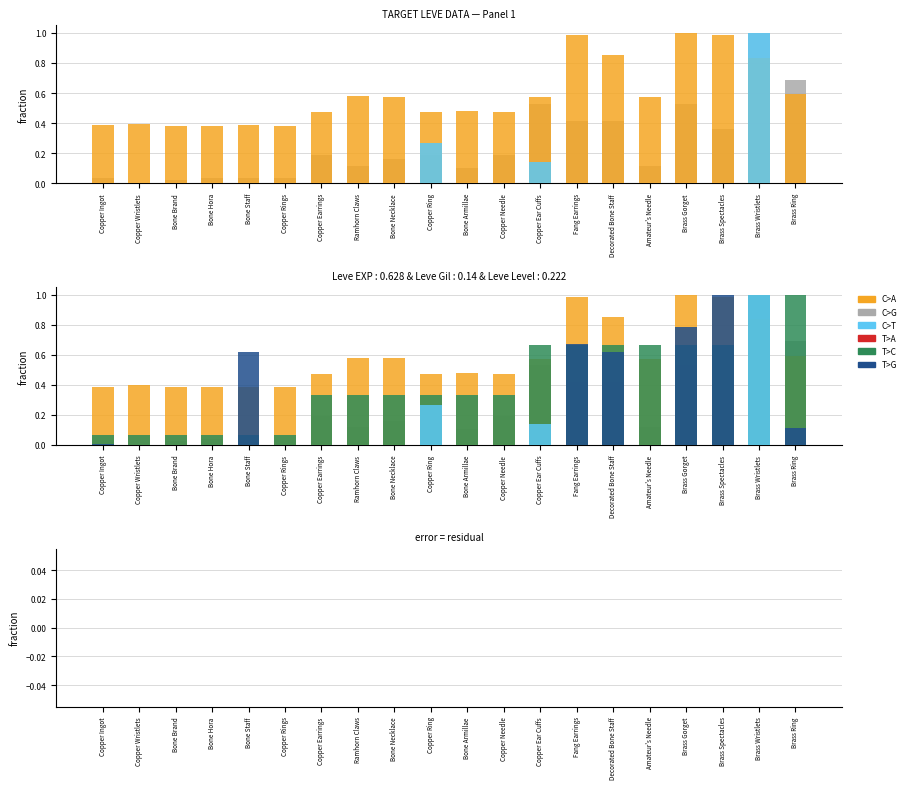

What is the greatest value displayed?

1.0